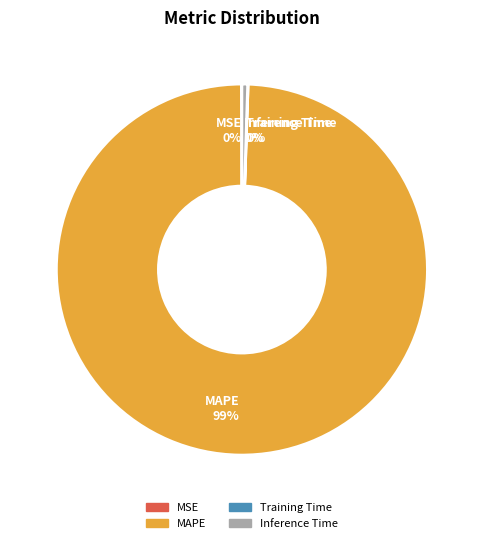

Which has a higher value, Inference Time or MAPE?

MAPE